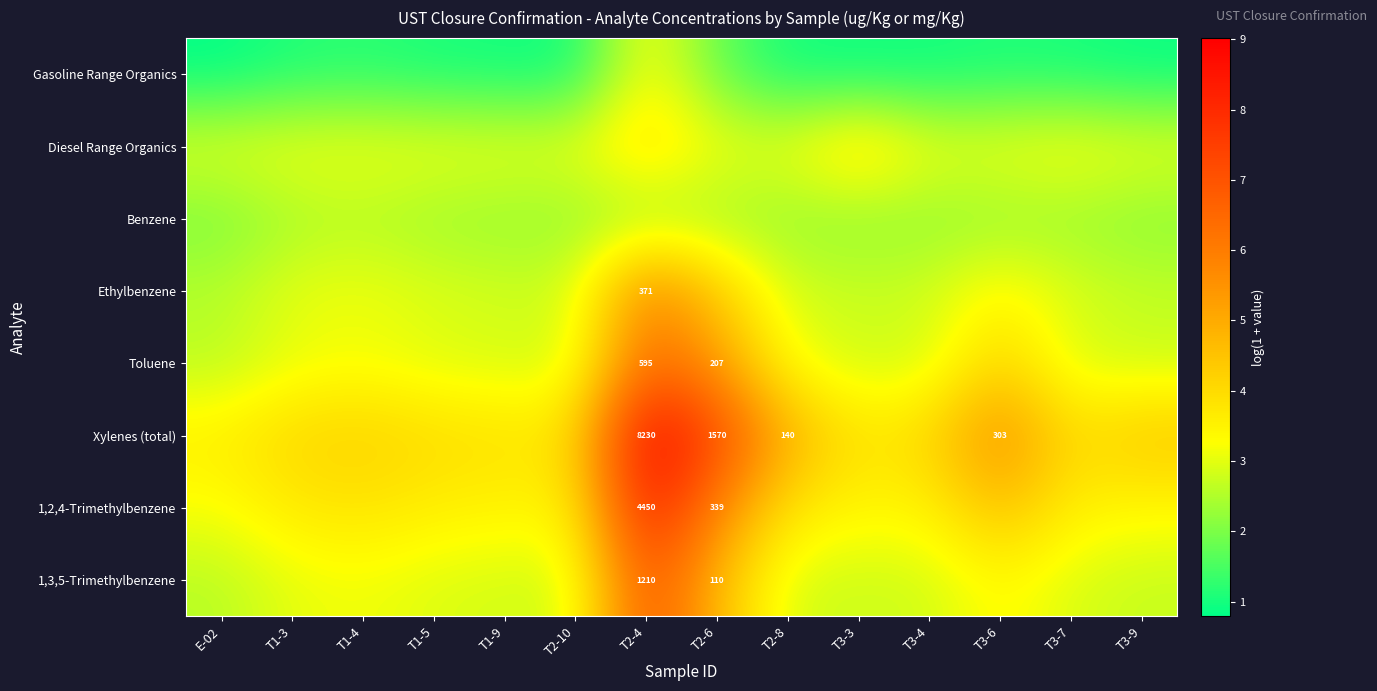

Which has a higher value, T3-7 or T1-3?

T1-3